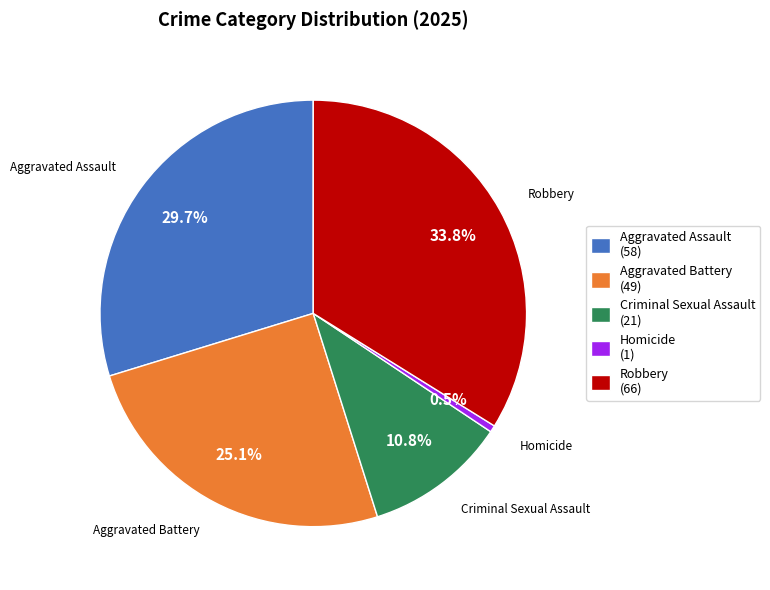

Which has a higher value, Robbery or Aggravated Battery?

Robbery